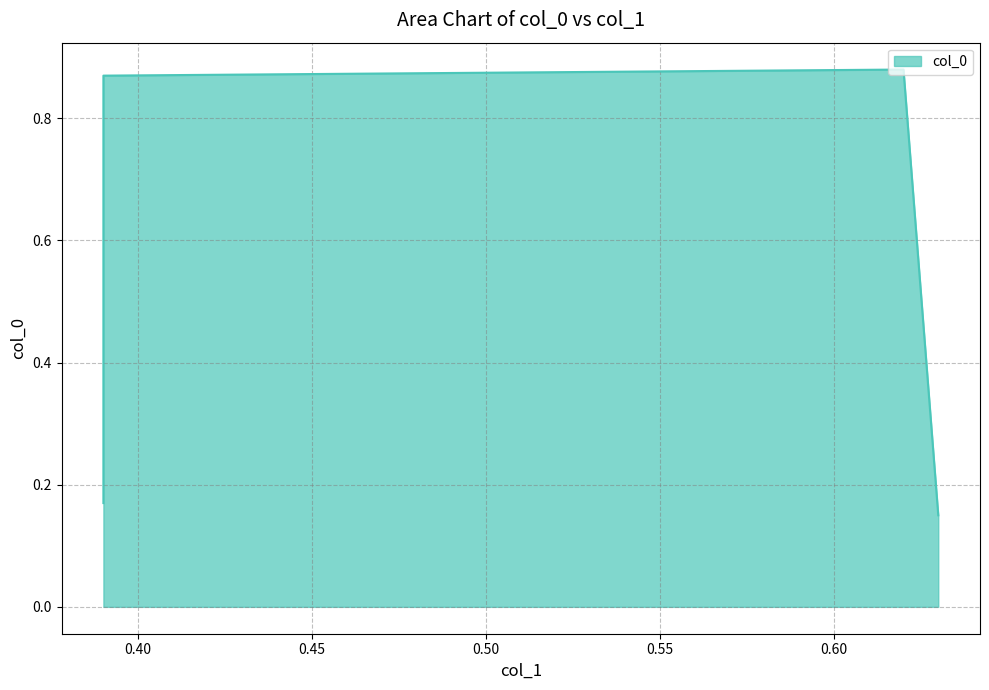

Count the values in the range 0 to 1.

4